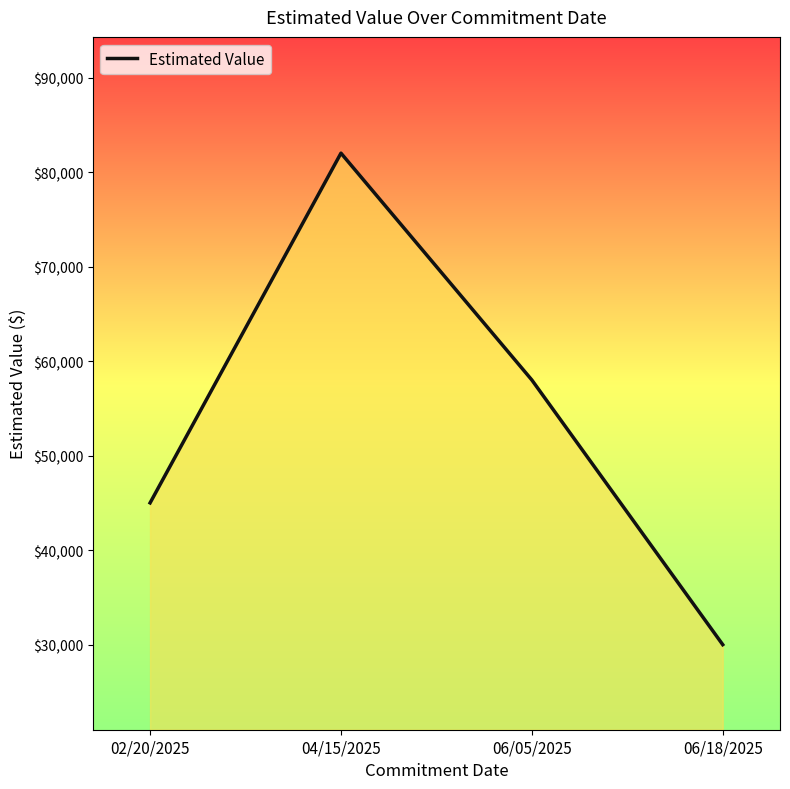

Reading right to left, extract all data points from this chart.

06/18/2025=30000	06/05/2025=58000	04/15/2025=82000	02/20/2025=45000